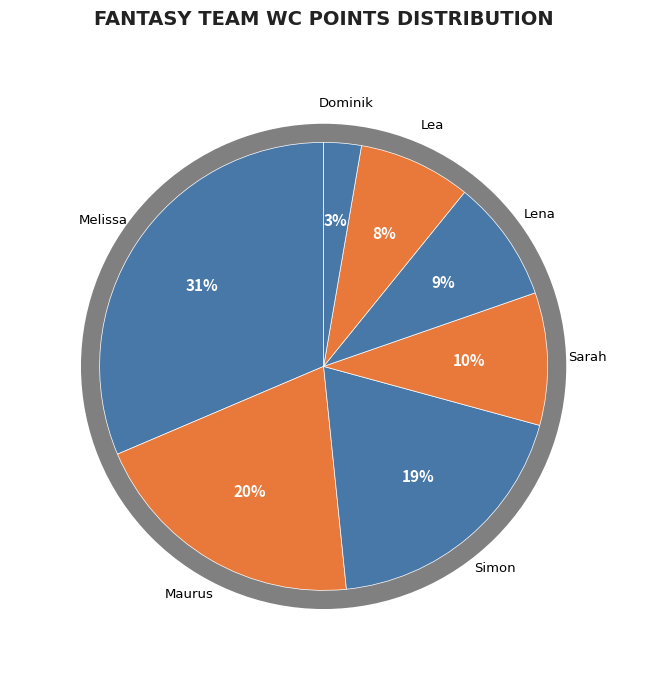

Rank the categories by value from highest to lowest.

Melissa, Maurus, Simon, Sarah, Lena, Lea, Dominik